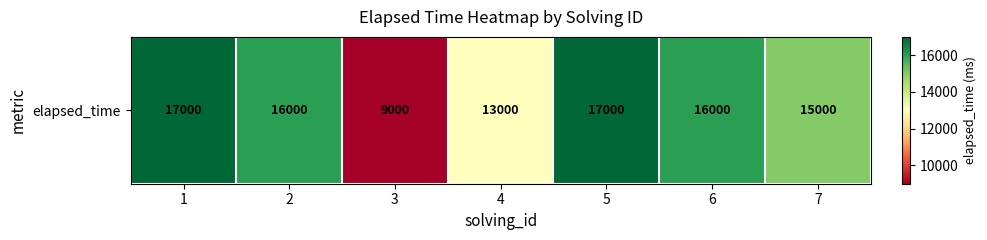

What is the sum of the values at 6 and 4?

29000